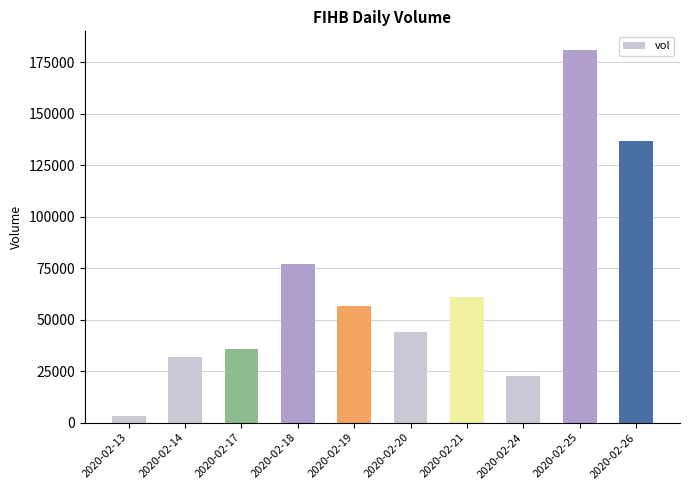

Between 2020-02-26 and 2020-02-14, which is larger?

2020-02-26